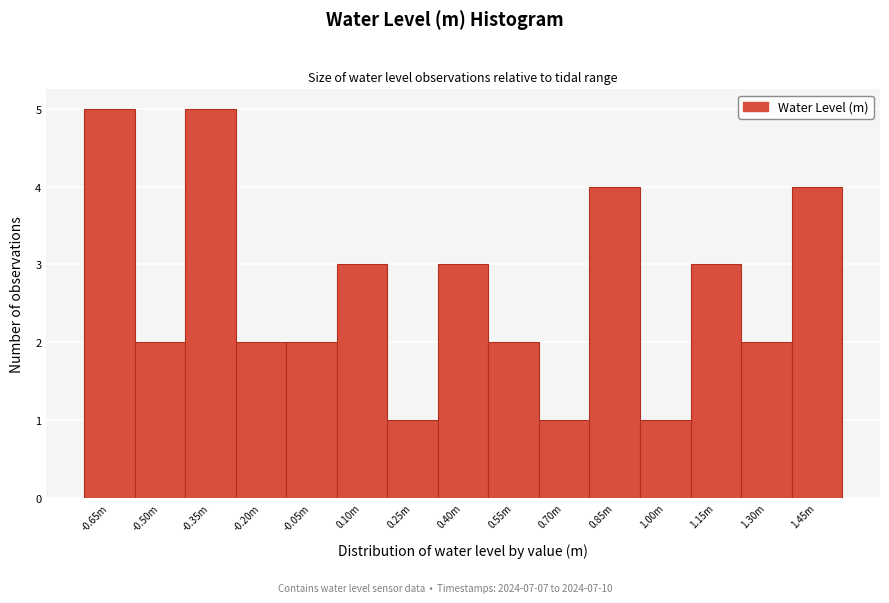

Reading left to right, transcribe all the data shown in this chart.

-0.65m=5	-0.50m=2	-0.35m=5	-0.20m=2	-0.05m=2	0.10m=3	0.25m=1	0.40m=3	0.55m=2	0.70m=1	0.85m=4	1.00m=1	1.15m=3	1.30m=2	1.45m=4